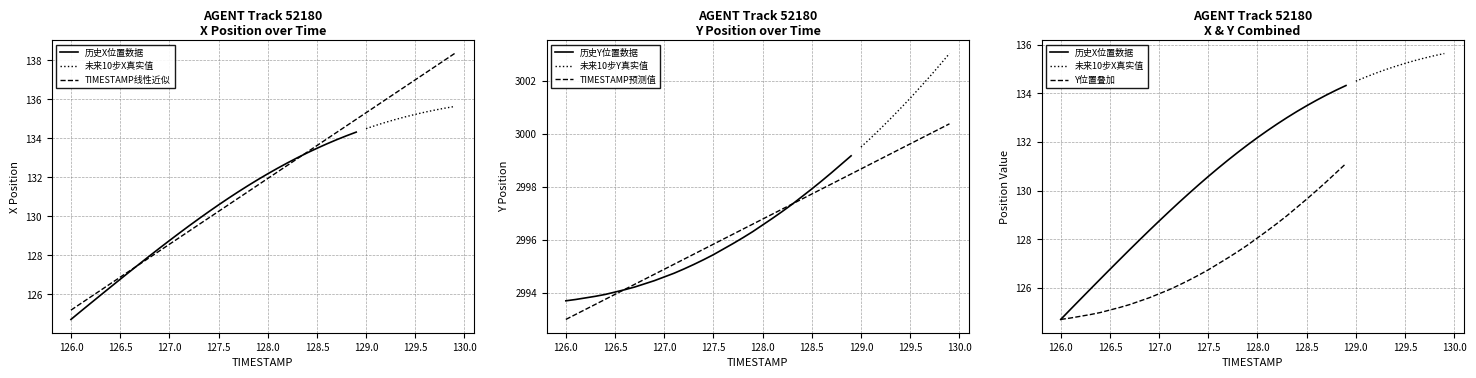

What is the minimum value for TIMESTAMP线性近似?

125.2